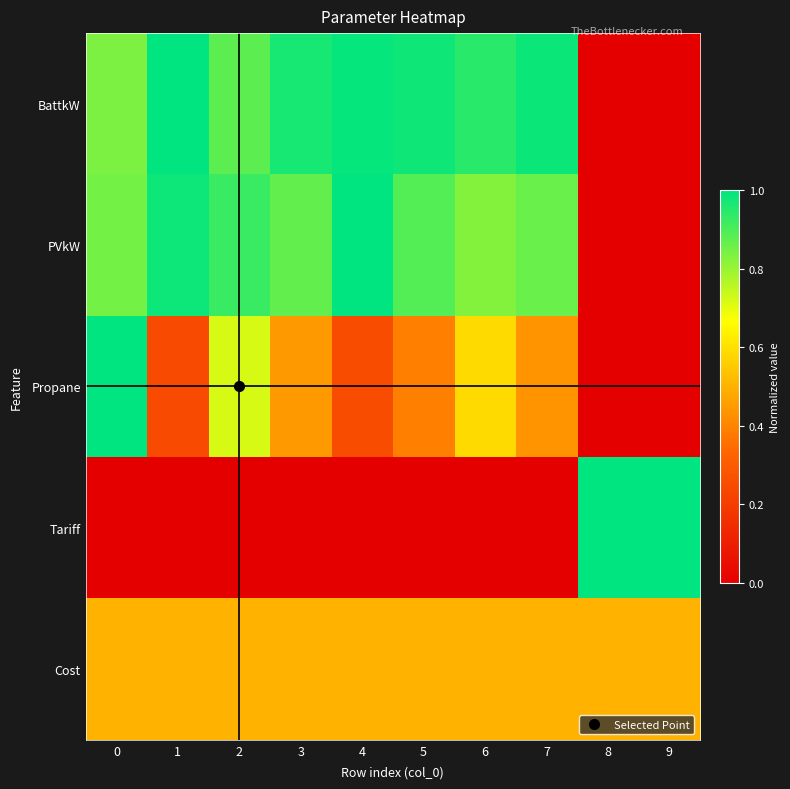

Which has a higher value, 1 or 9?

1